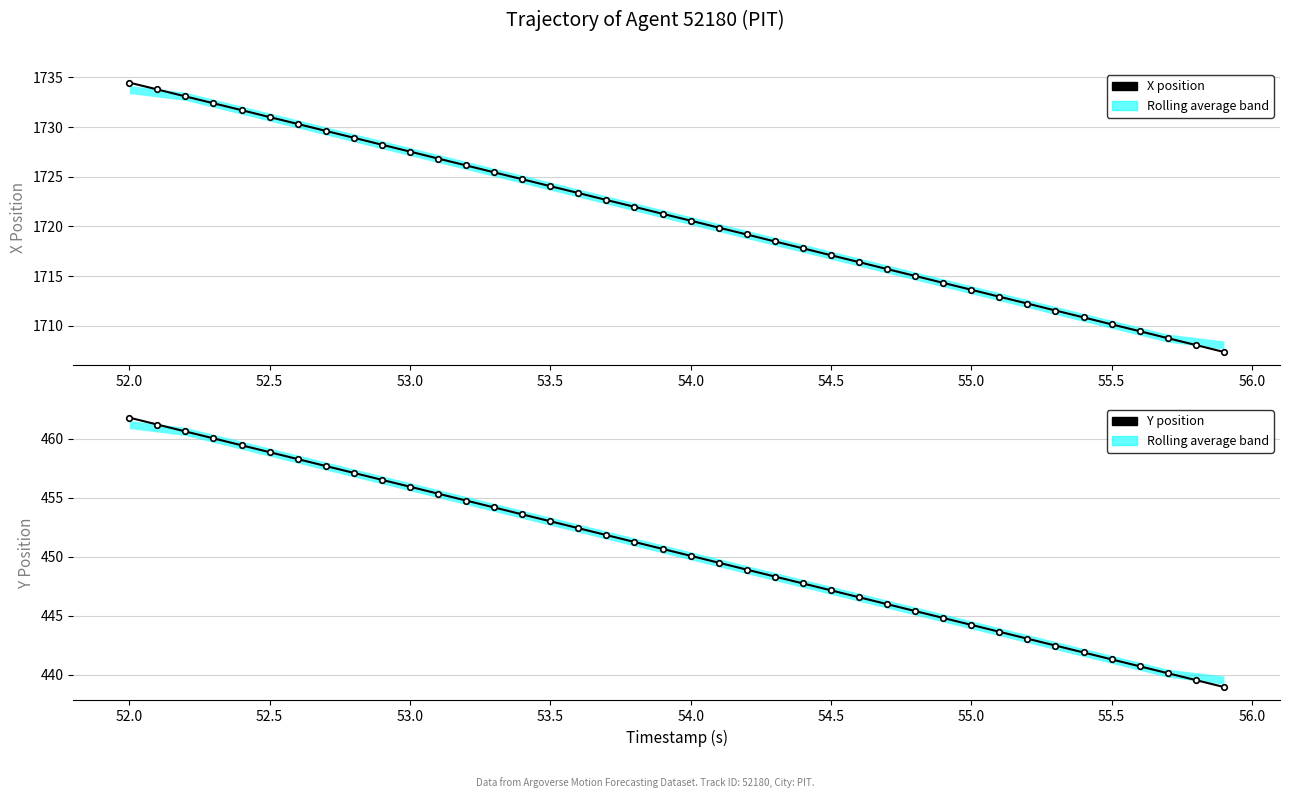

Is the value of X position at 12 greater than the value of Y position at 32?

Yes